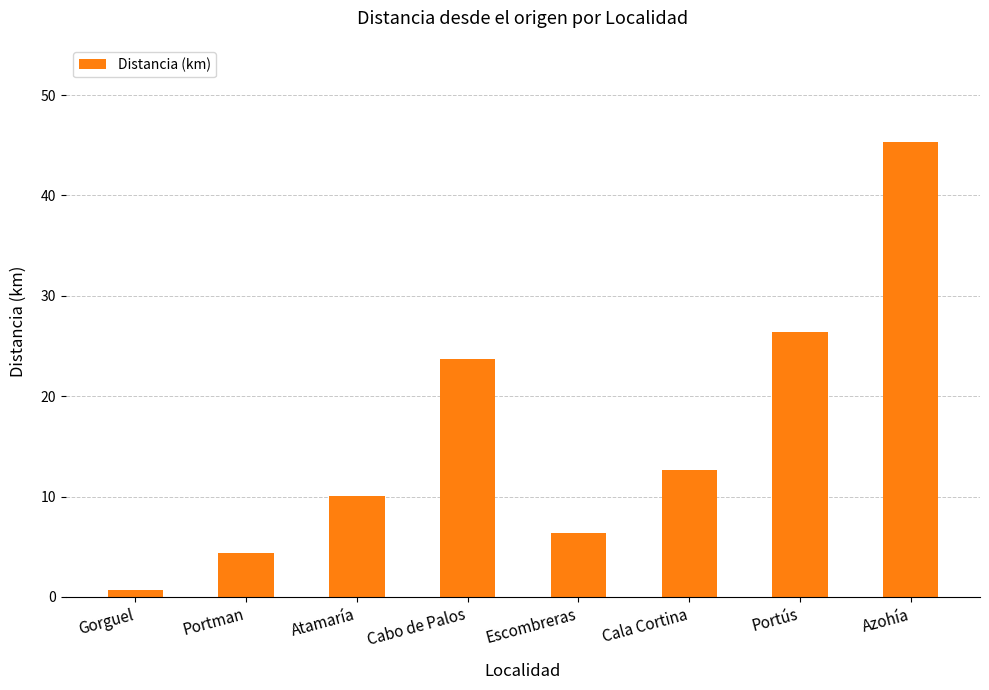

What is the sum of the values at Atamaría and Cala Cortina?

22.7